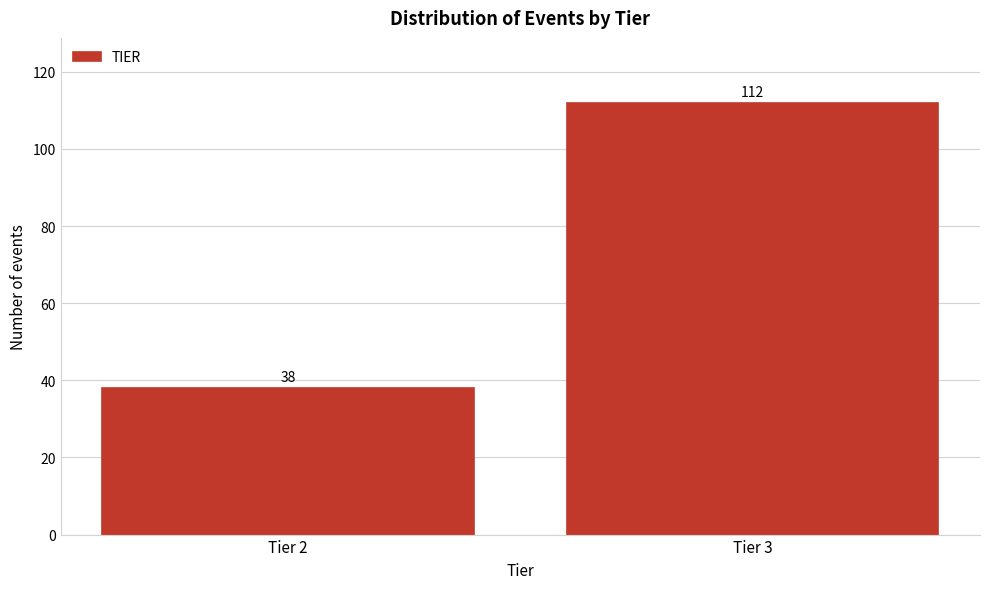

Reading left to right, what are all the values shown in this chart?

Tier 2=38	Tier 3=112